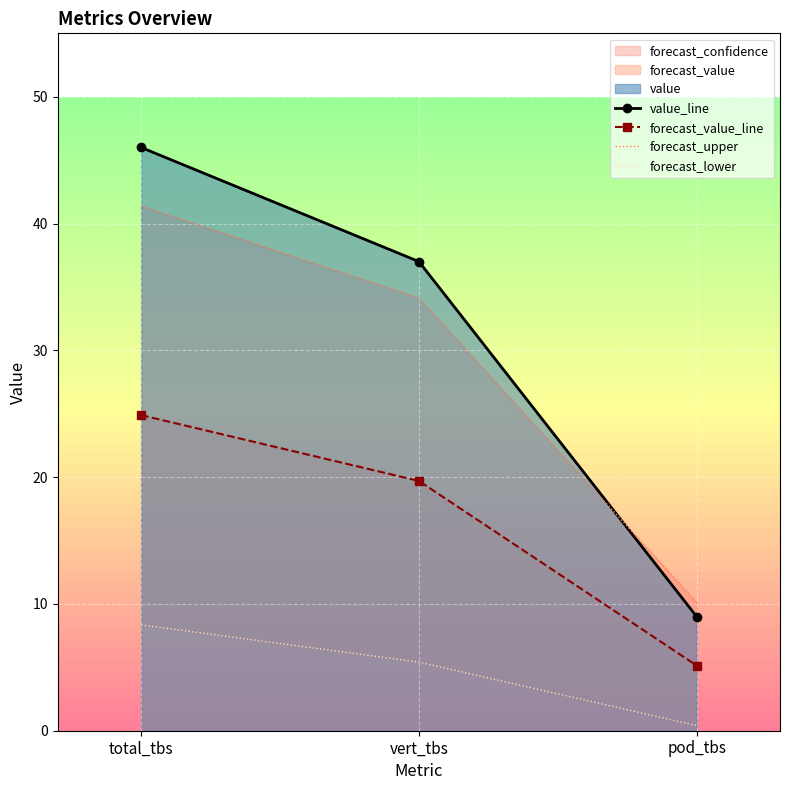

True or false: forecast_lower has a value of 0.7 at pod_tbs.

False